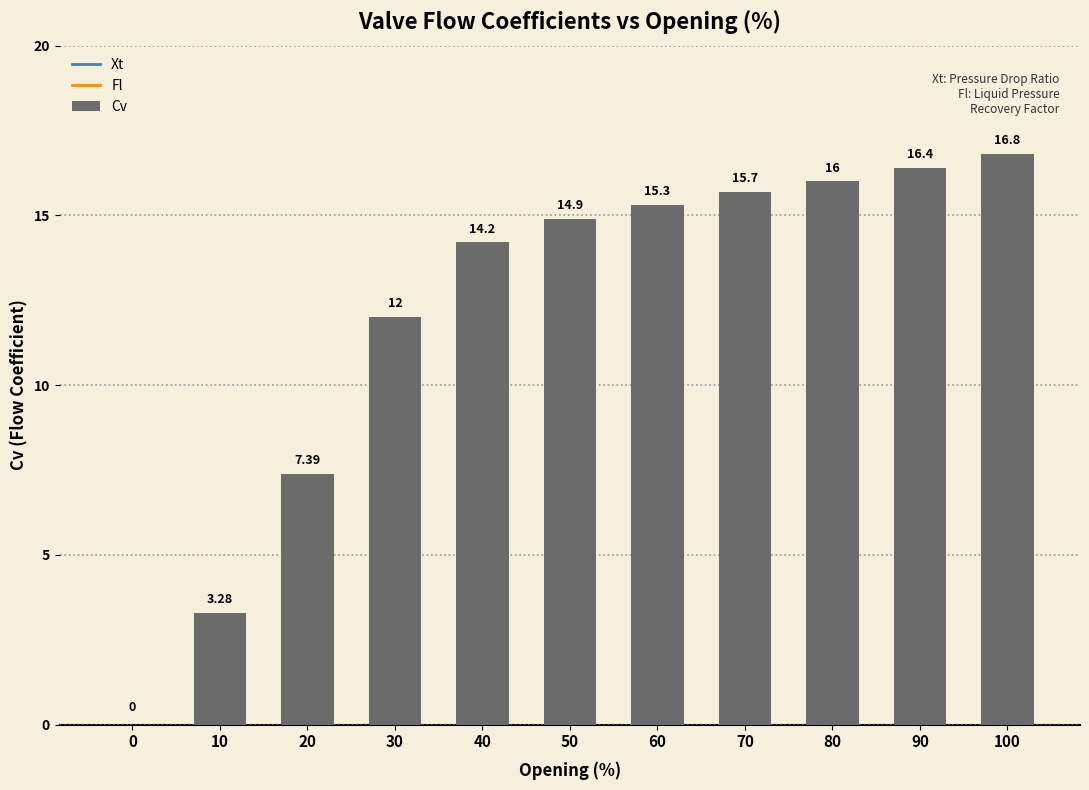

Which has a higher value, 0 or 80?

80